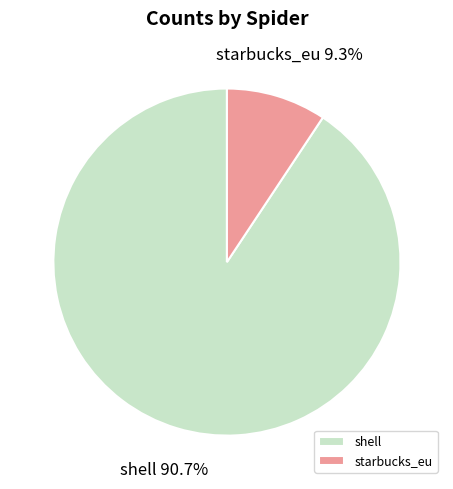

Which has a higher value, shell or starbucks_eu?

shell